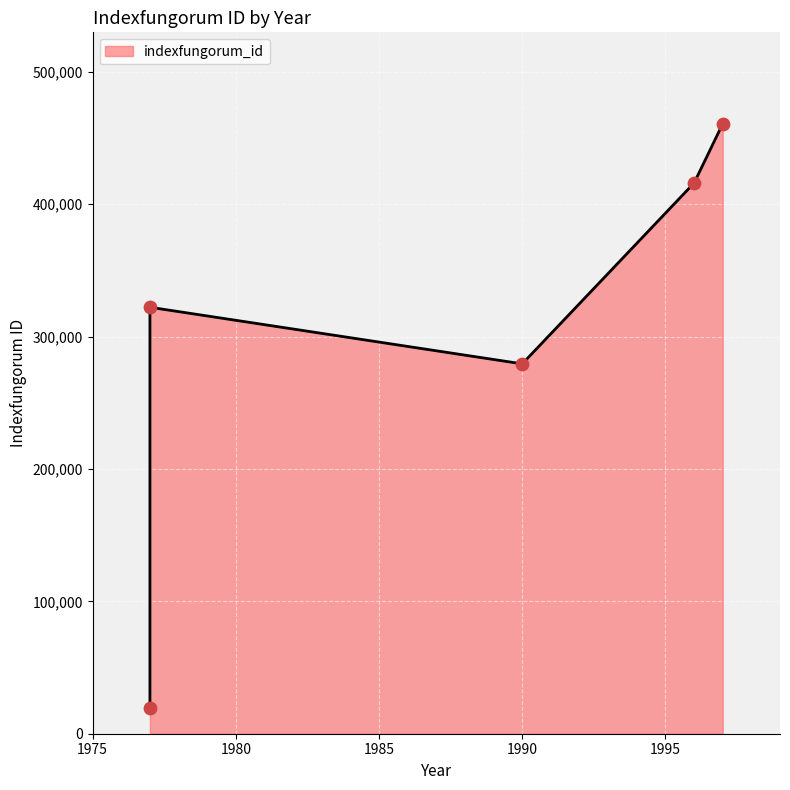

Between 1996 (atrogleba) and 1977 (pityophilus), which is larger?

1996 (atrogleba)